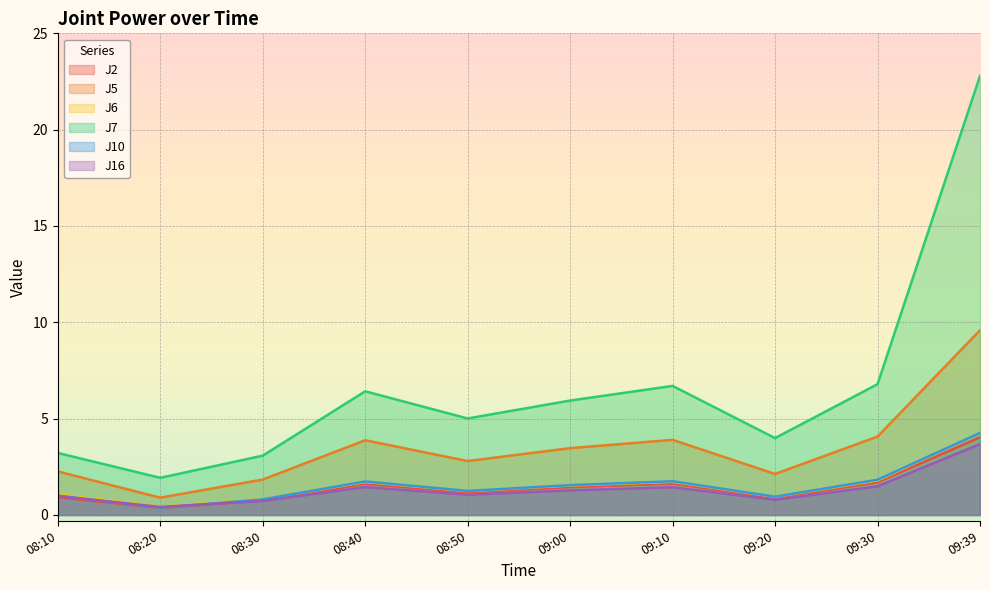

The J2 series shows 1.6 at 09:10. True or false?

True